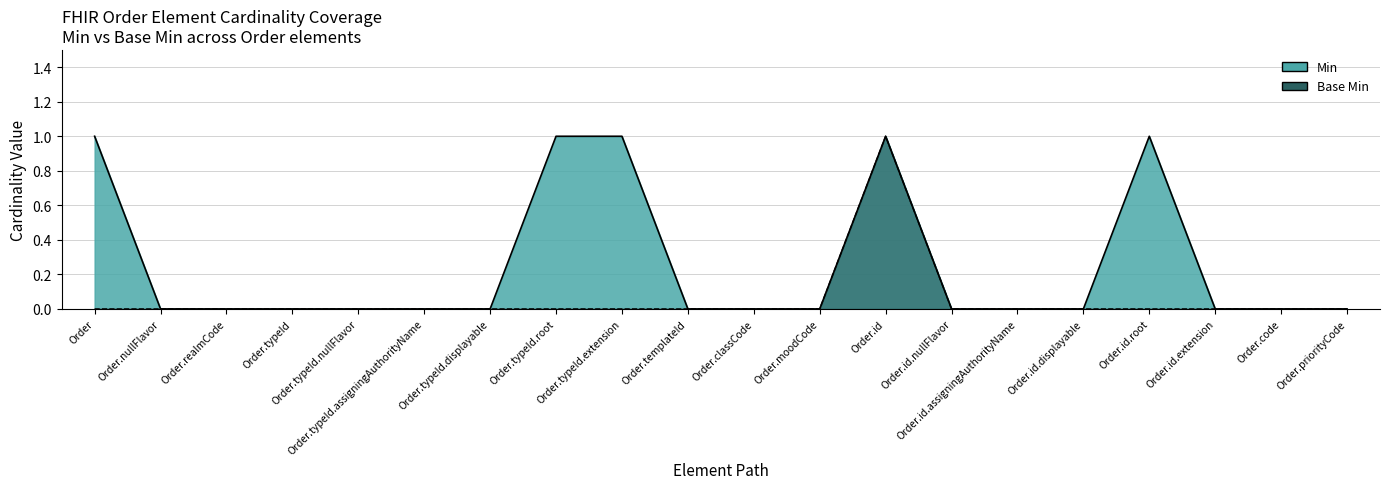

What is the difference between the maximum and minimum values in the Base Min series?

1